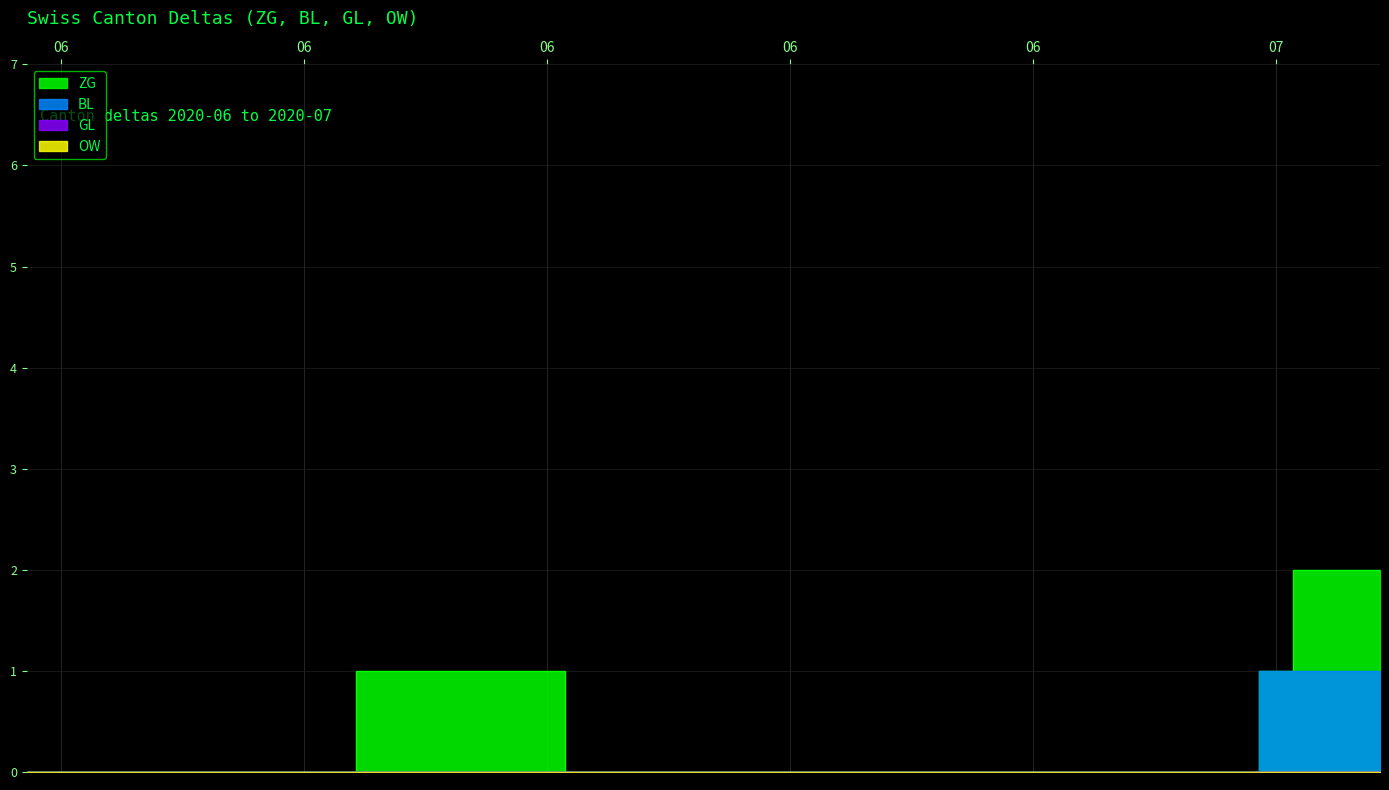

True or false: ZG has a value of 0 at 2020-06-23.

True